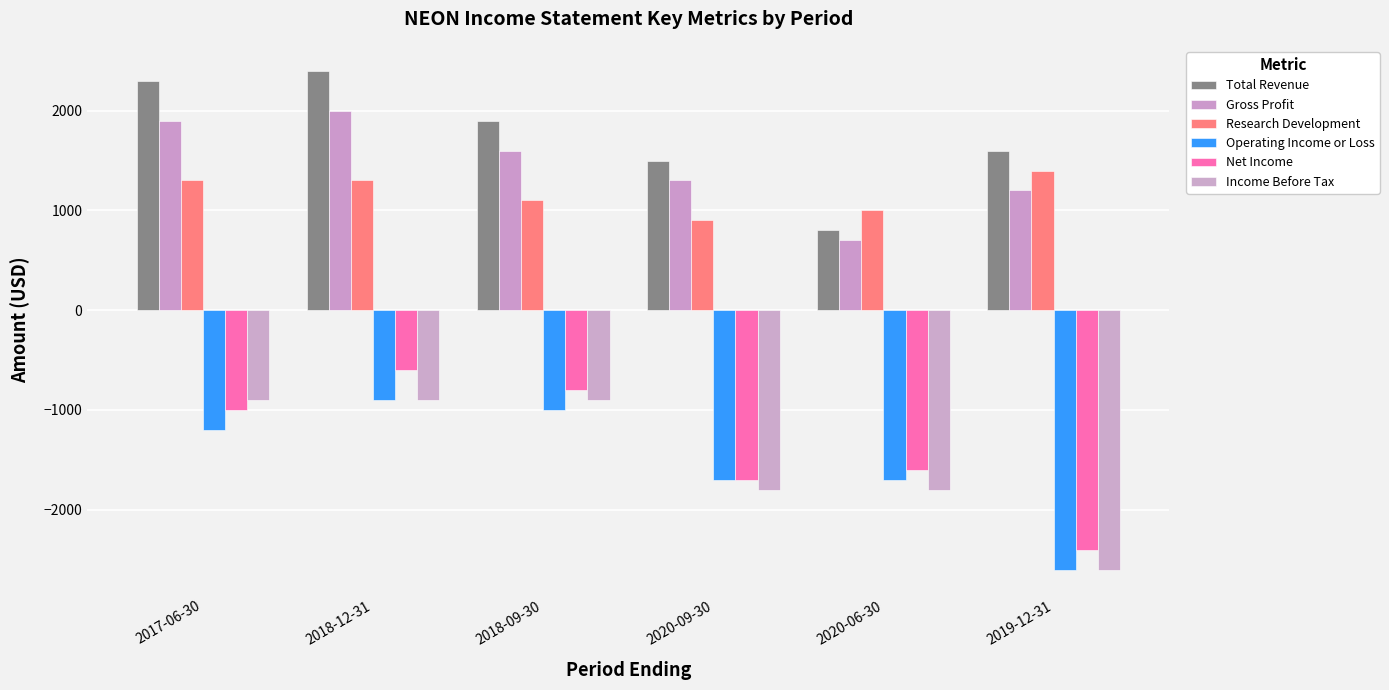

Reading right to left, list all the values displayed in this chart.

Total Revenue: 1600	800	1500	1900	2400	2300
Gross Profit: 1200	700	1300	1600	2000	1900
Research Development: 1400	1000	900	1100	1300	1300
Operating Income or Loss: -2600	-1700	-1700	-1000	-900	-1200
Net Income: -2400	-1600	-1700	-800	-600	-1000
Income Before Tax: -2600	-1800	-1800	-900	-900	-900